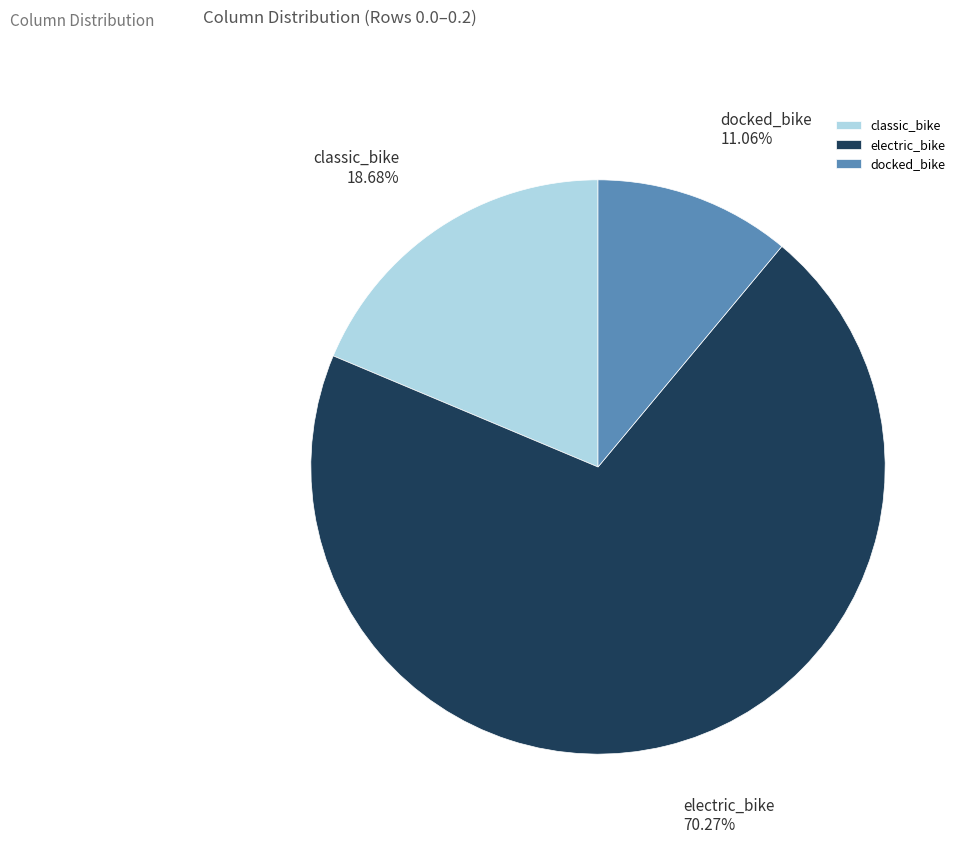

What is the largest slice in the pie chart?

electric_bike